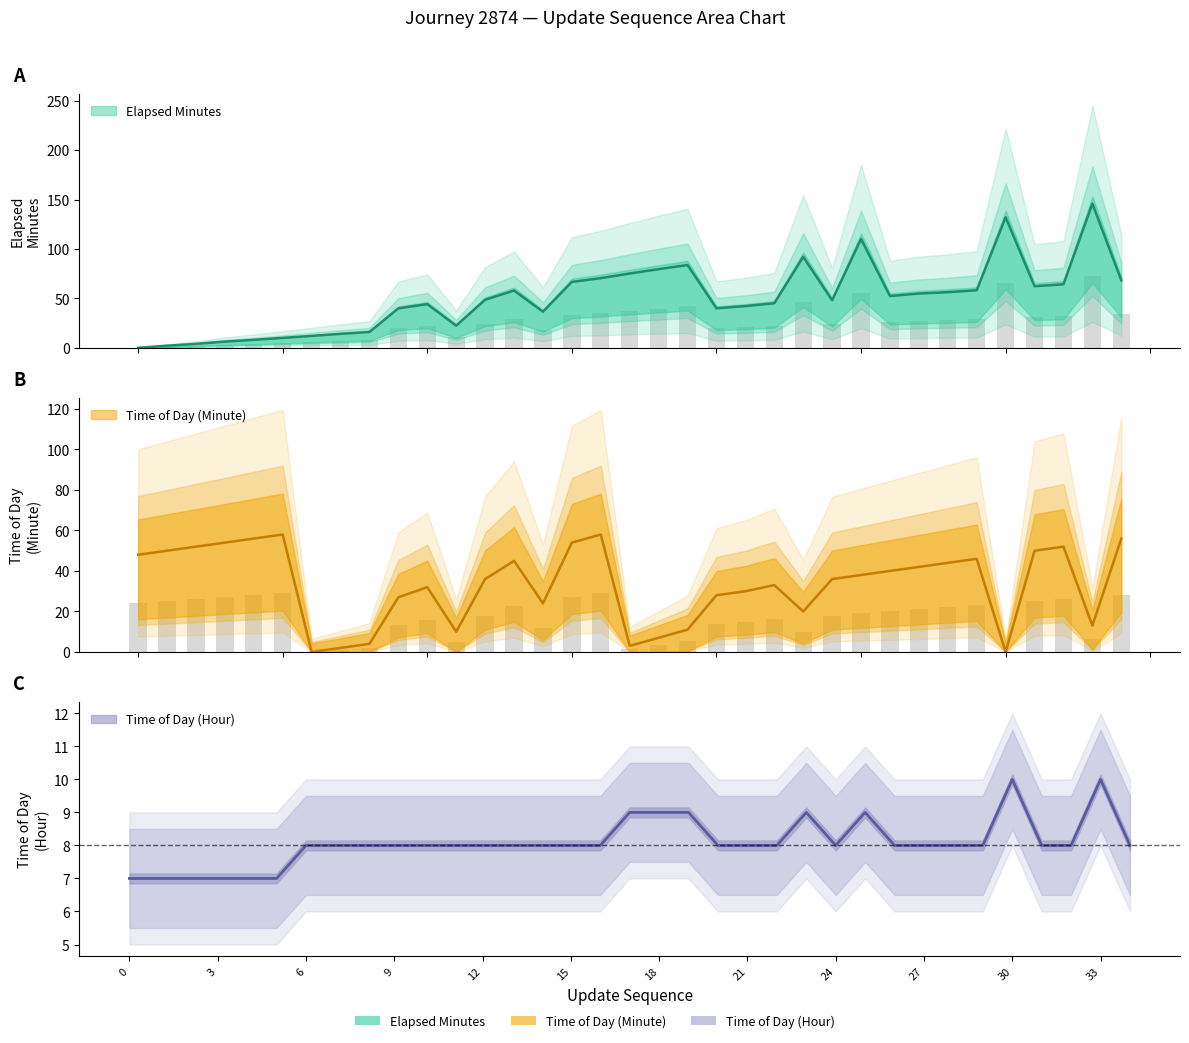

How many time_of_day_hour values are between 8 and 9?

27